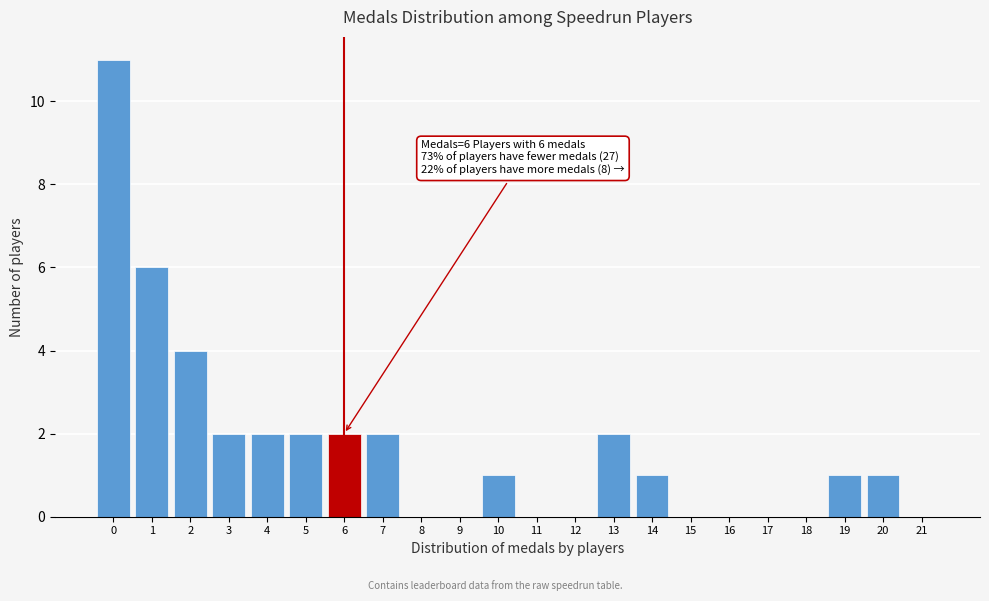

Reading left to right, what are all the values shown in this chart?

0=11	1=6	2=4	3=2	4=2	5=2	6=2	7=2	8=0	9=0	10=1	11=0	12=0	13=2	14=1	15=0	16=0	17=0	18=0	19=1	20=1	21=0